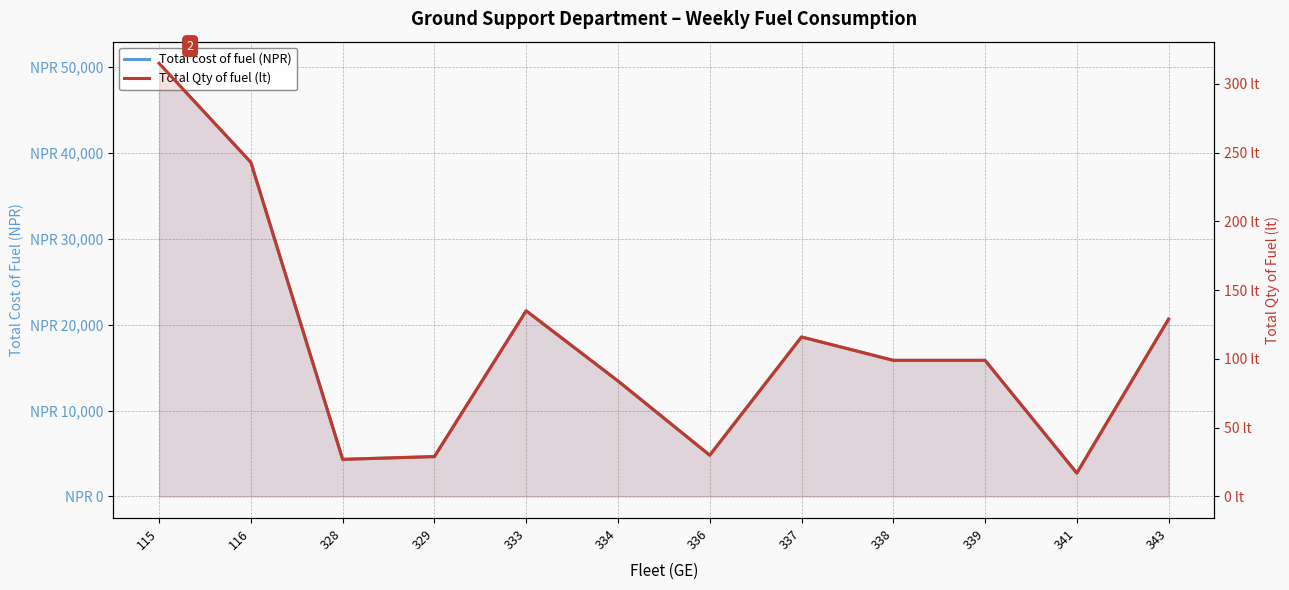

What are all the series names shown in the legend?

Total cost of fuel (NPR), Total Qty of fuel (lt)